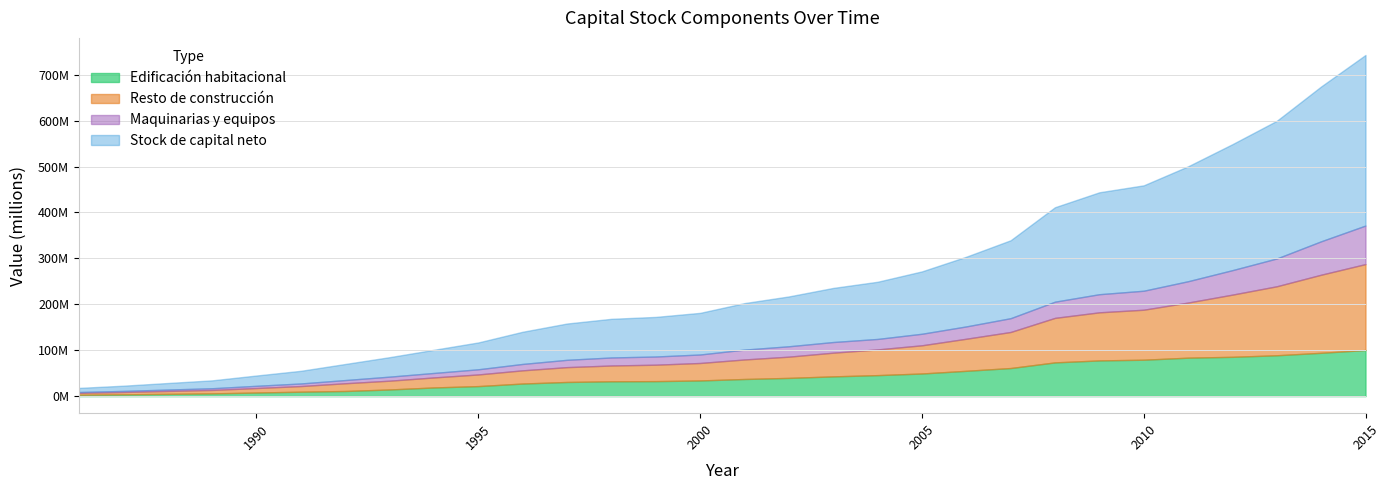

What is the value of the Stock de capital neto point at the 21st from the left?

151785184